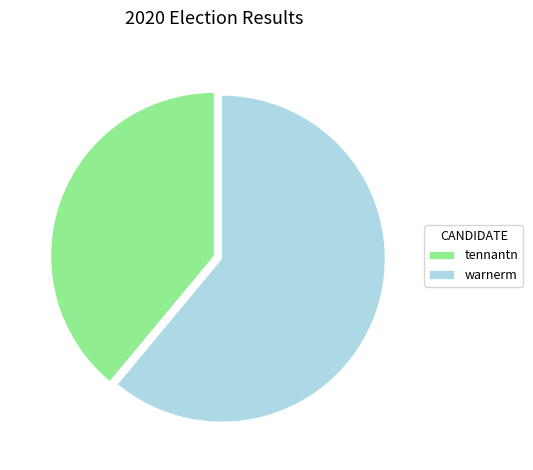

Is tennantn the majority of the pie?

No